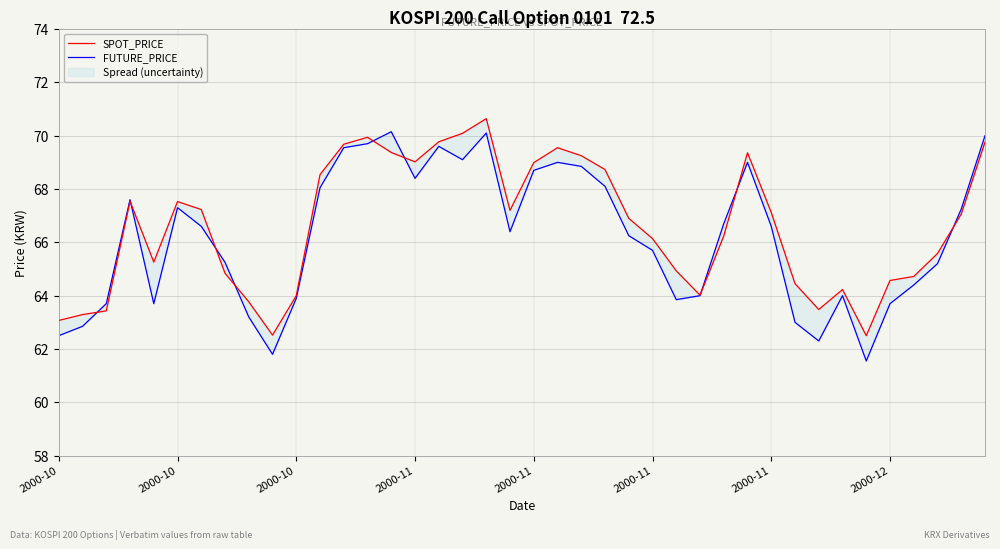

What are all the series names shown in the legend?

SPOT_PRICE, FUTURE_PRICE